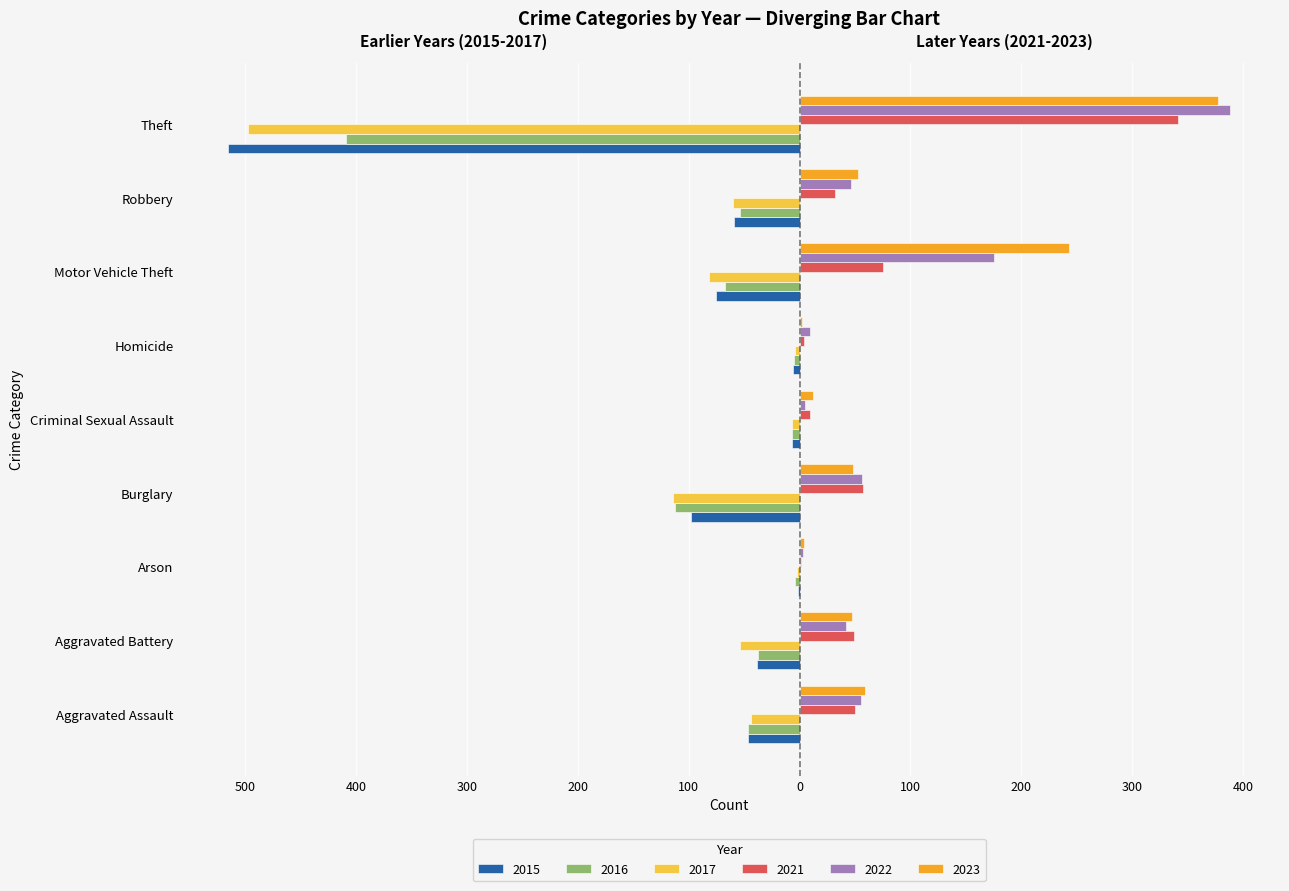

What are all the series names shown in the legend?

2015, 2016, 2017, 2021, 2022, 2023